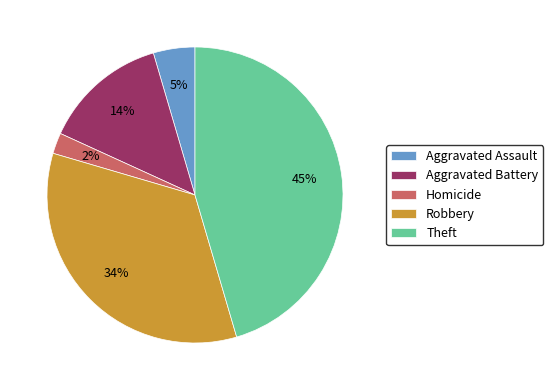

To the nearest percent, what percentage of the pie is Aggravated Assault?

5%